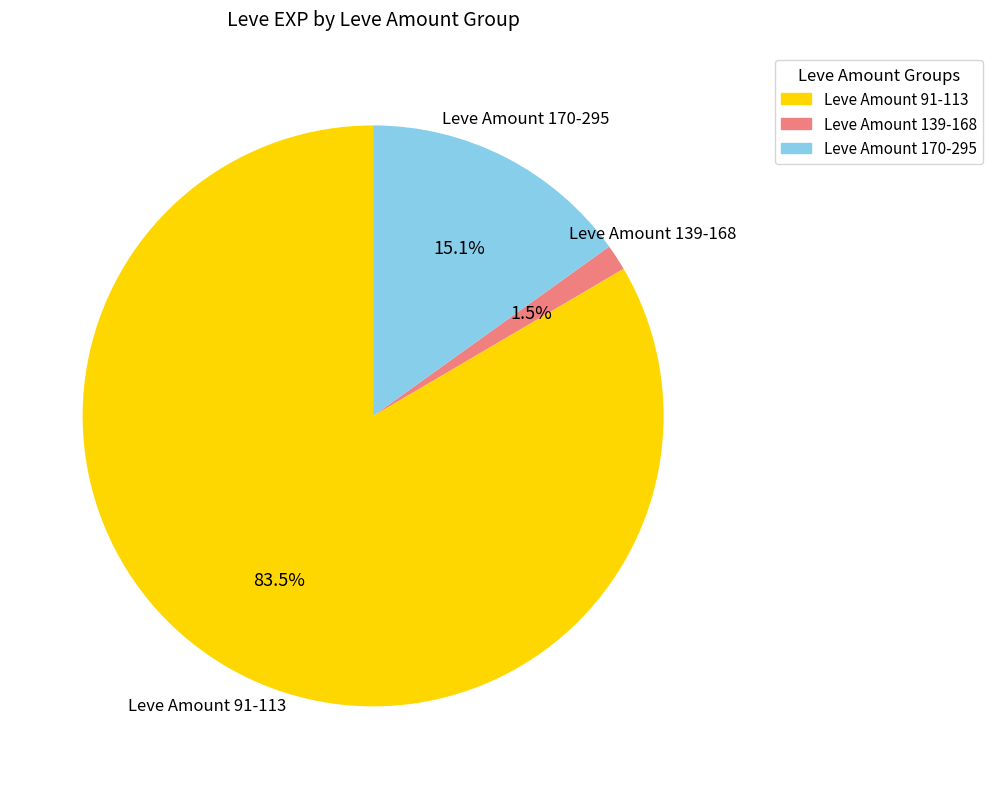

Does any single category account for the majority?

Yes